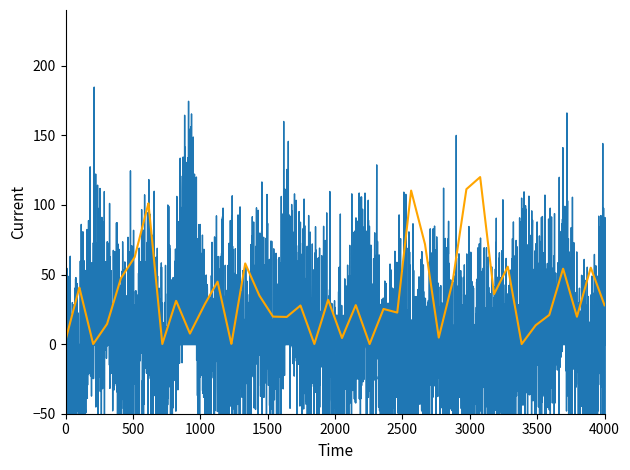

Is it true that M40_RT equals 3.3 at 5?

False